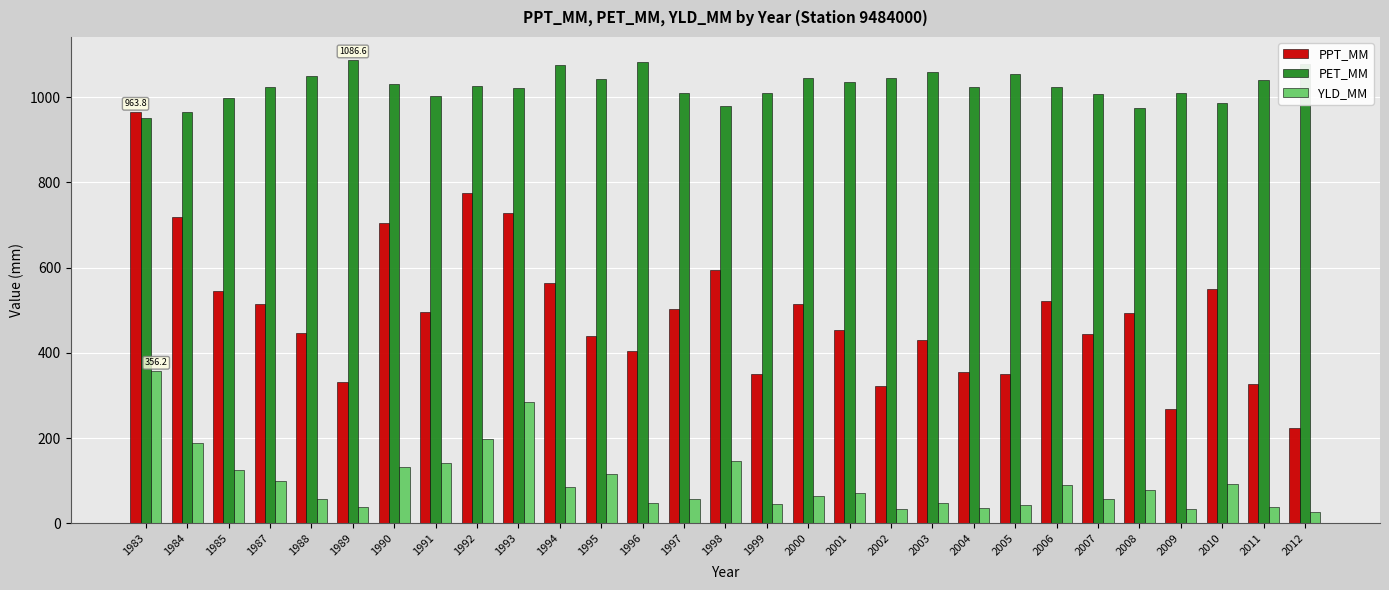

Rank the series by their average value, from lowest to highest.

YLD_MM, PPT_MM, PET_MM